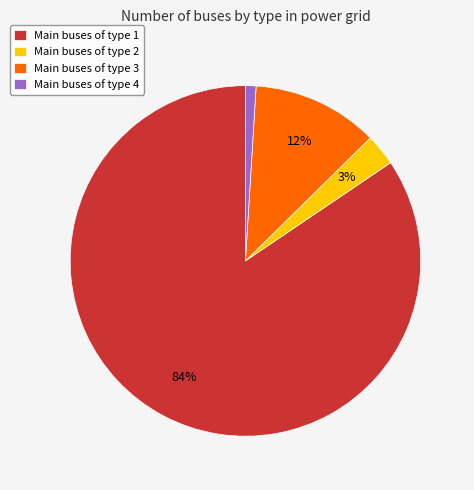

To the nearest percent, what is the average slice percentage?

25%